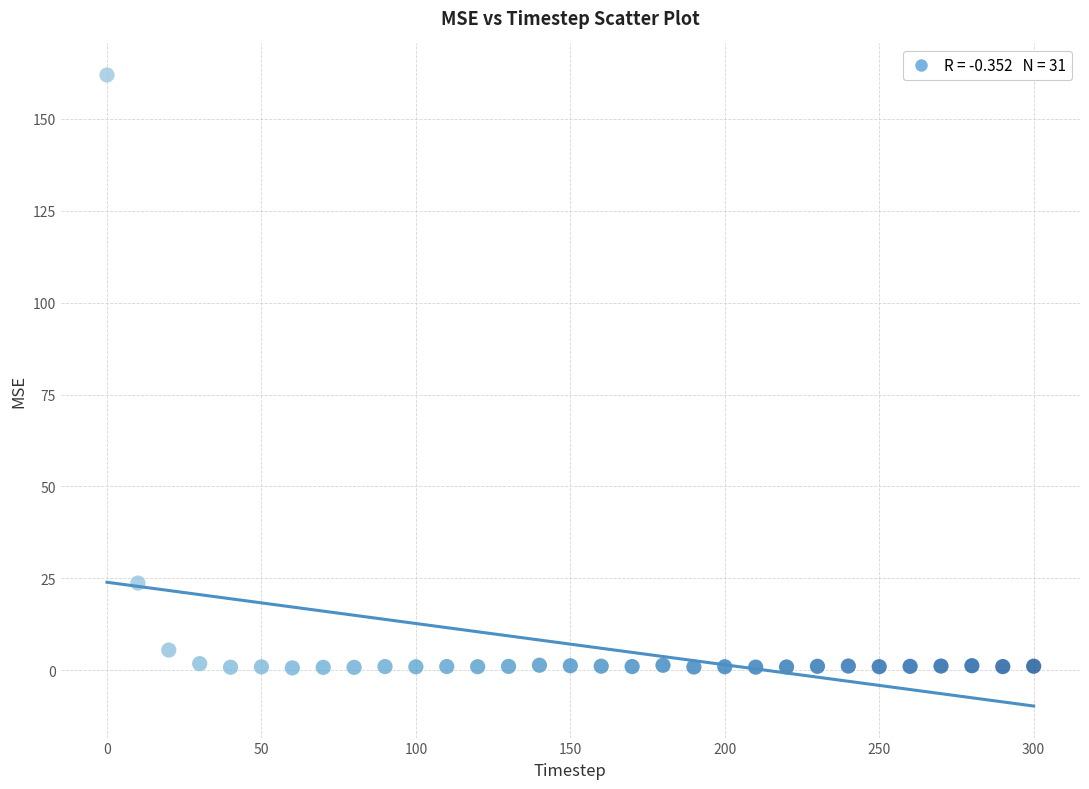

What is the range of X values (max minus min)?

300.0